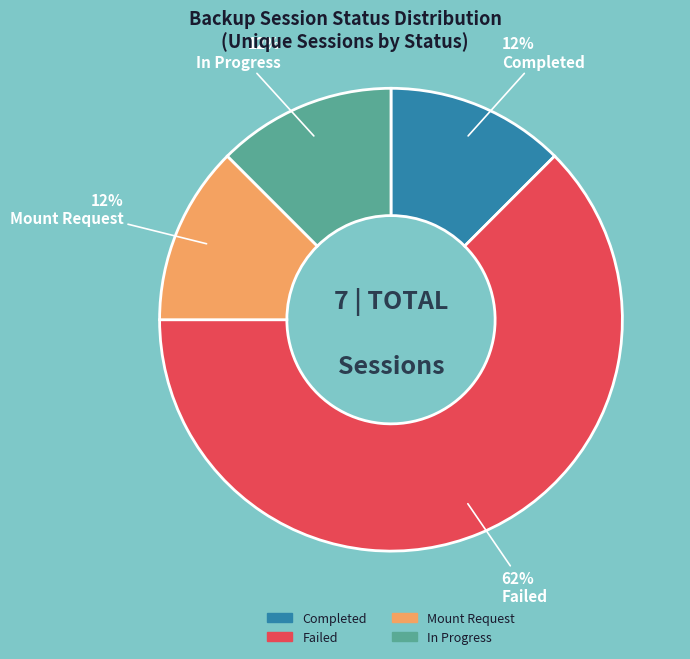

Do Completed and In Progress together represent more than half of the pie?

No